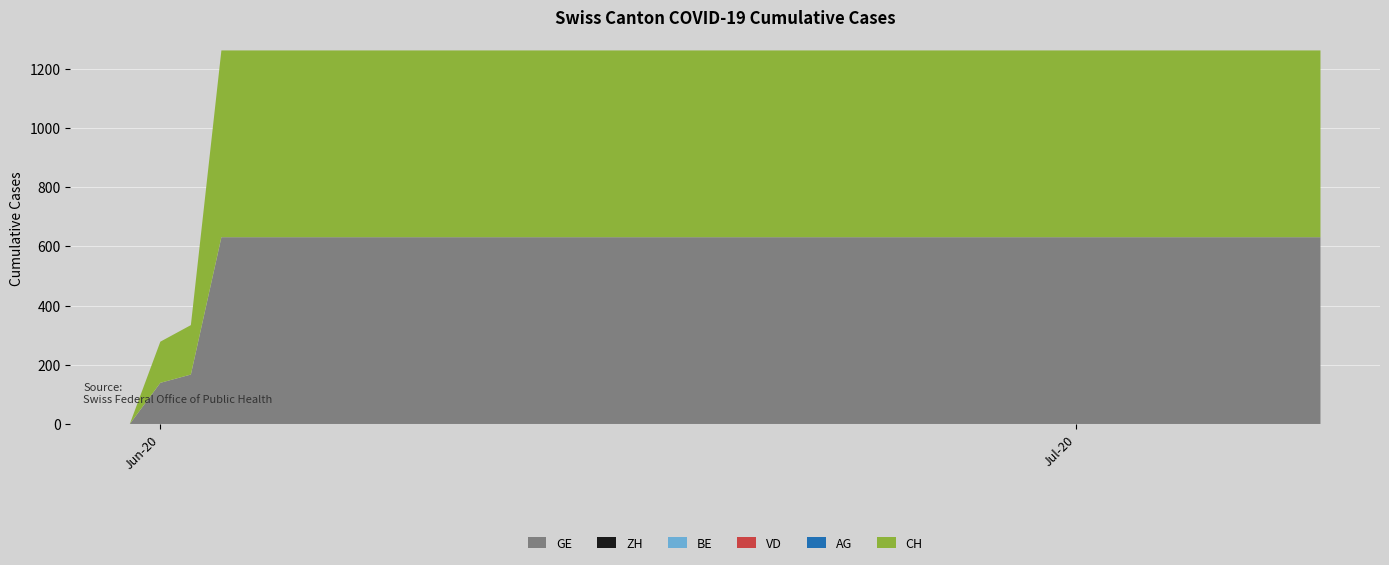

Reading left to right, extract all data points from this chart.

GE: 0	139	167	631	631	631	631	631	631	631	631	631	631	631	631	631	631	631	631	631	631	631	631	631	631	631	631	631	631	631	631	631	631	631	631	631	631	631	631	631
ZH: 0	0	0	0	0	0	0	0	0	0	0	0	0	0	0	0	0	0	0	0	0	0	0	0	0	0	0	0	0	0	0	0	0	0	0	0	0	0	0	0
BE: 0	0	0	0	0	0	0	0	0	0	0	0	0	0	0	0	0	0	0	0	0	0	0	0	0	0	0	0	0	0	0	0	0	0	0	0	0	0	0	0
VD: 0	0	0	0	0	0	0	0	0	0	0	0	0	0	0	0	0	0	0	0	0	0	0	0	0	0	0	0	0	0	0	0	0	0	0	0	0	0	0	0
AG: 0	0	0	0	0	0	0	0	0	0	0	0	0	0	0	0	0	0	0	0	0	0	0	0	0	0	0	0	0	0	0	0	0	0	0	0	0	0	0	0
CH: 0	139	167	631	631	631	631	631	631	631	631	631	631	631	631	631	631	631	631	631	631	631	631	631	631	631	631	631	631	631	631	631	631	631	631	631	631	631	631	631